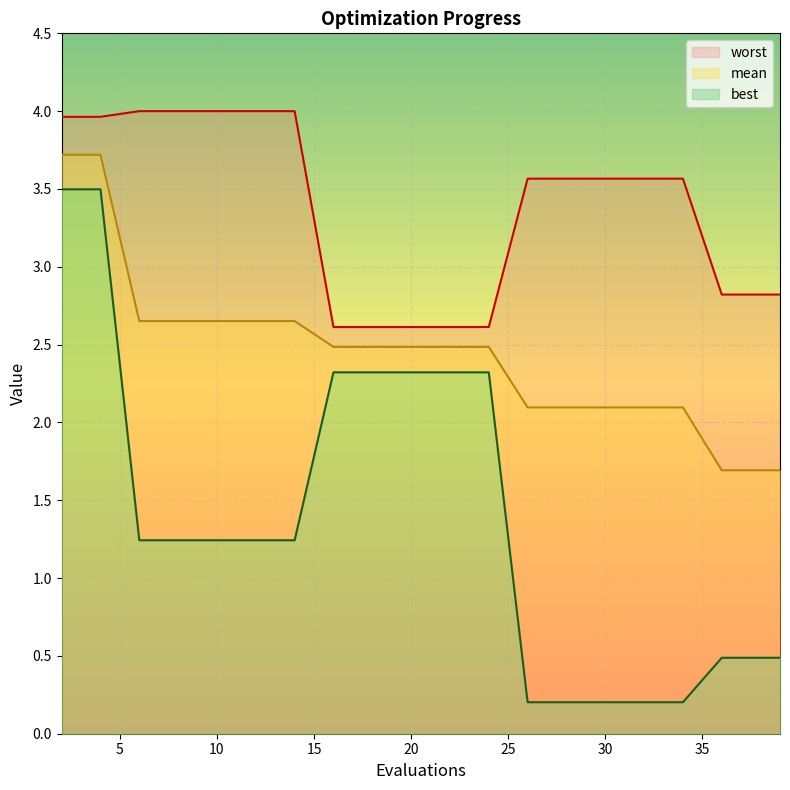

Where is worst nearest to the value 3?

36